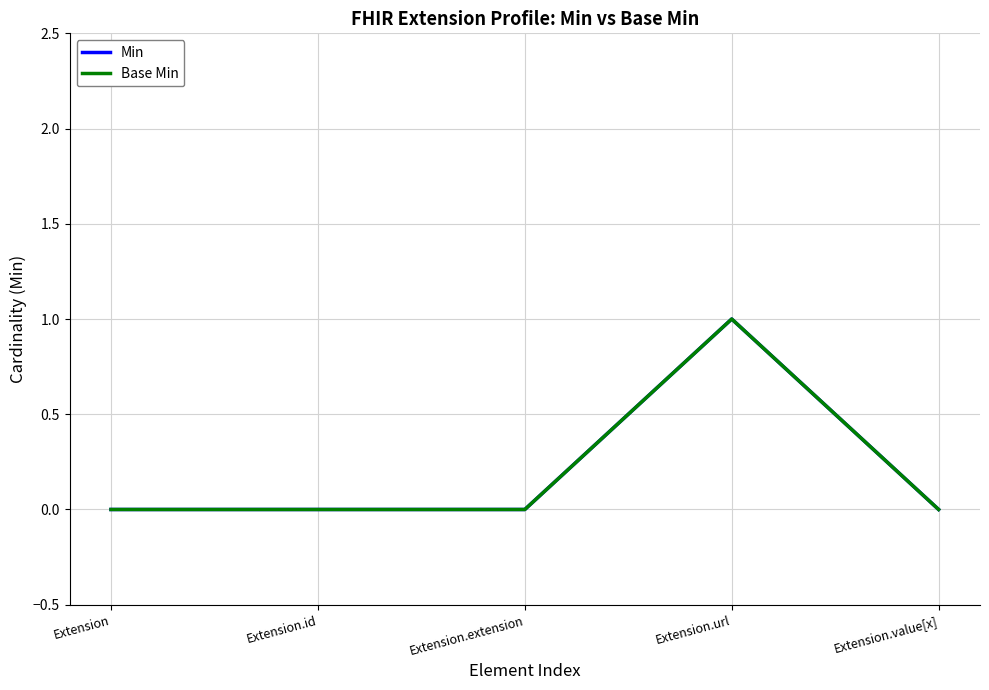

Does the chart have visible grid lines?

Yes